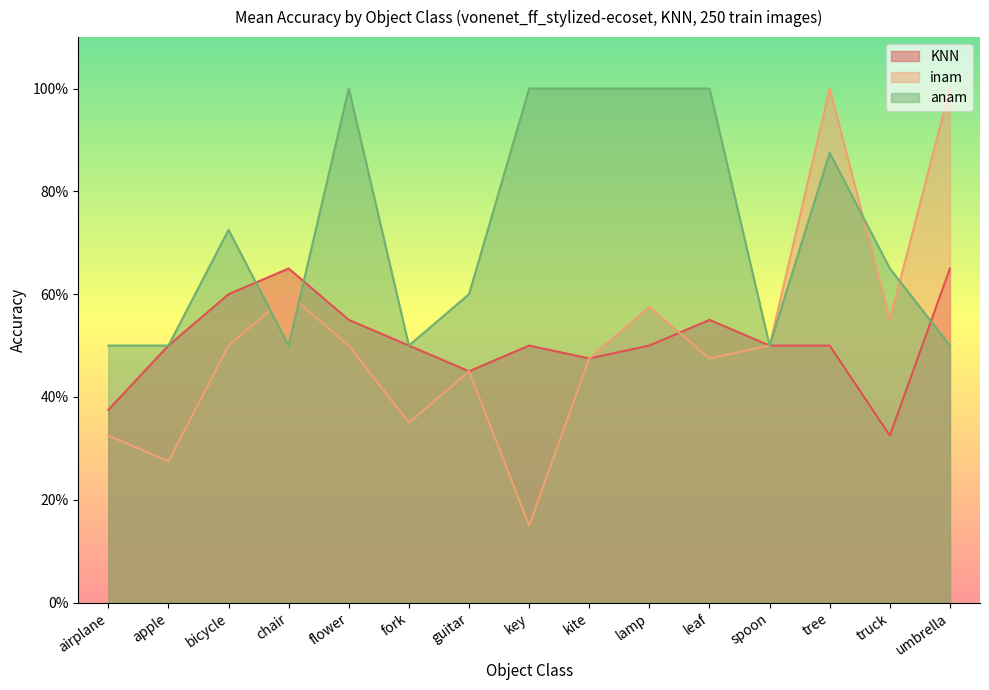

True or false: inam and KNN cross at least once.

True